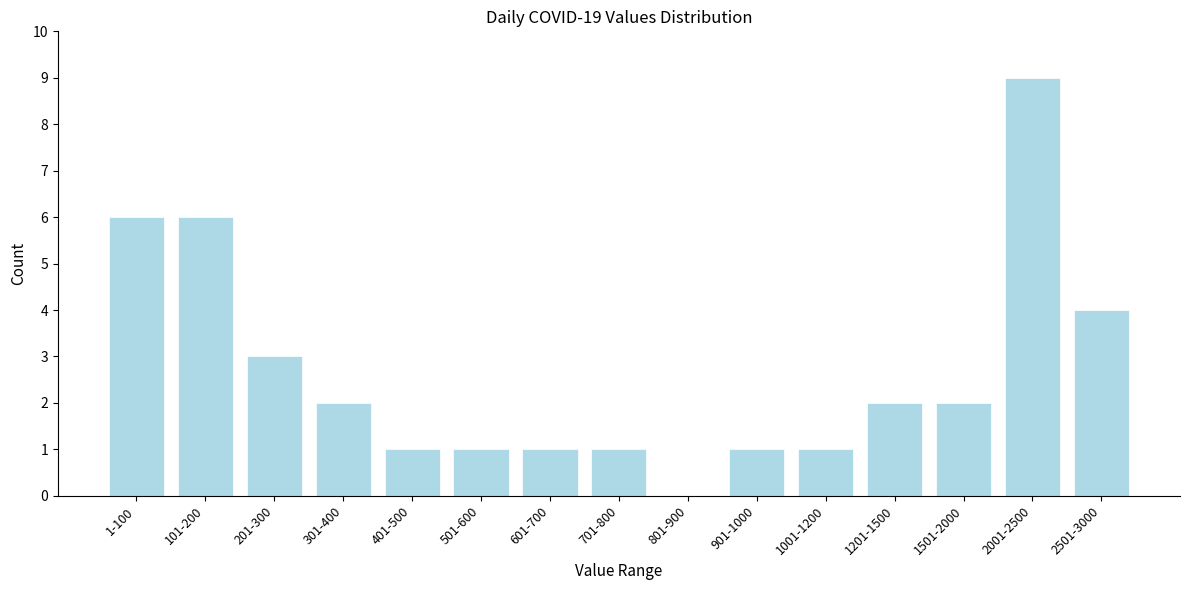

Reading left to right, extract all data points from this chart.

1-100=6	101-200=6	201-300=3	301-400=2	401-500=1	501-600=1	601-700=1	701-800=1	801-900=0	901-1000=1	1001-1200=1	1201-1500=2	1501-2000=2	2001-2500=9	2501-3000=4